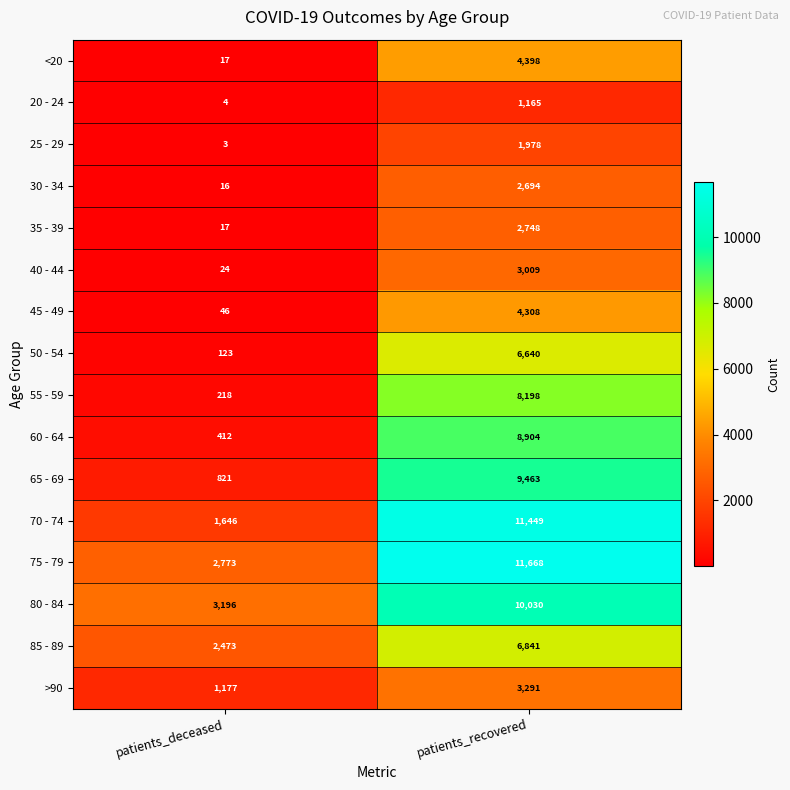

At how many categories does at least one series exceed 5634?

1